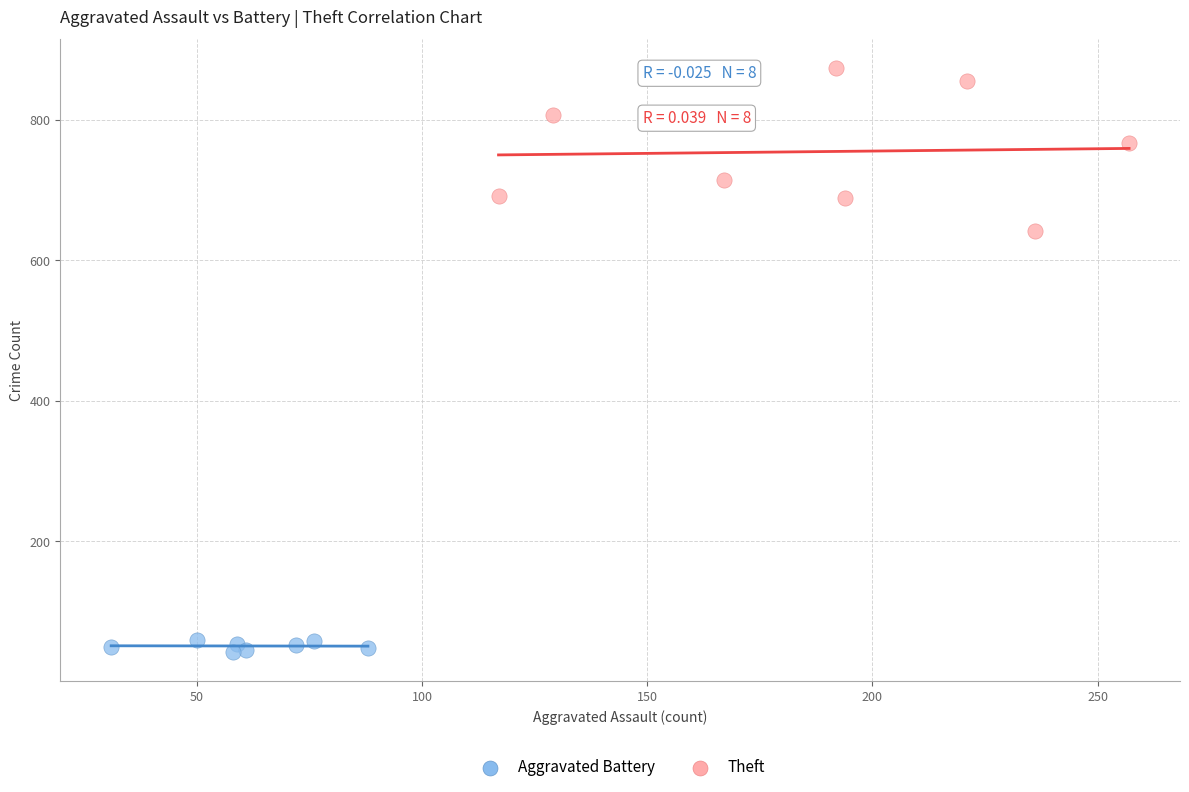

Which series has the largest Y range (max minus min)?

Theft